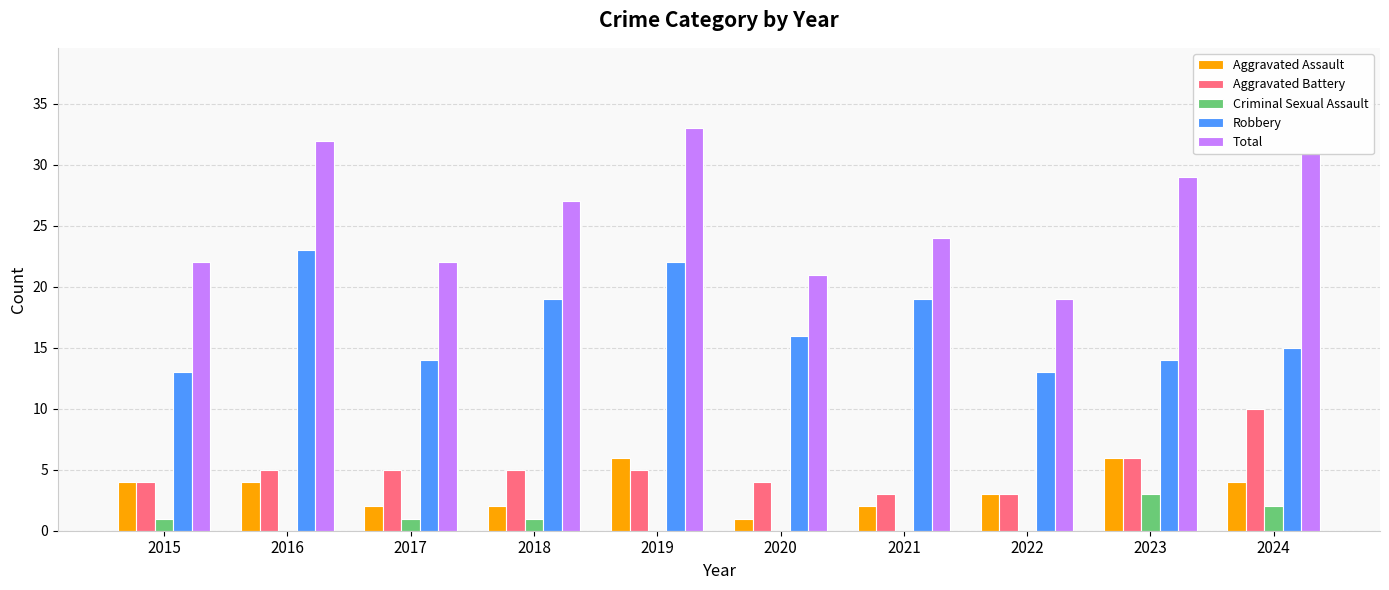

Which series has the largest total across all categories?

Total